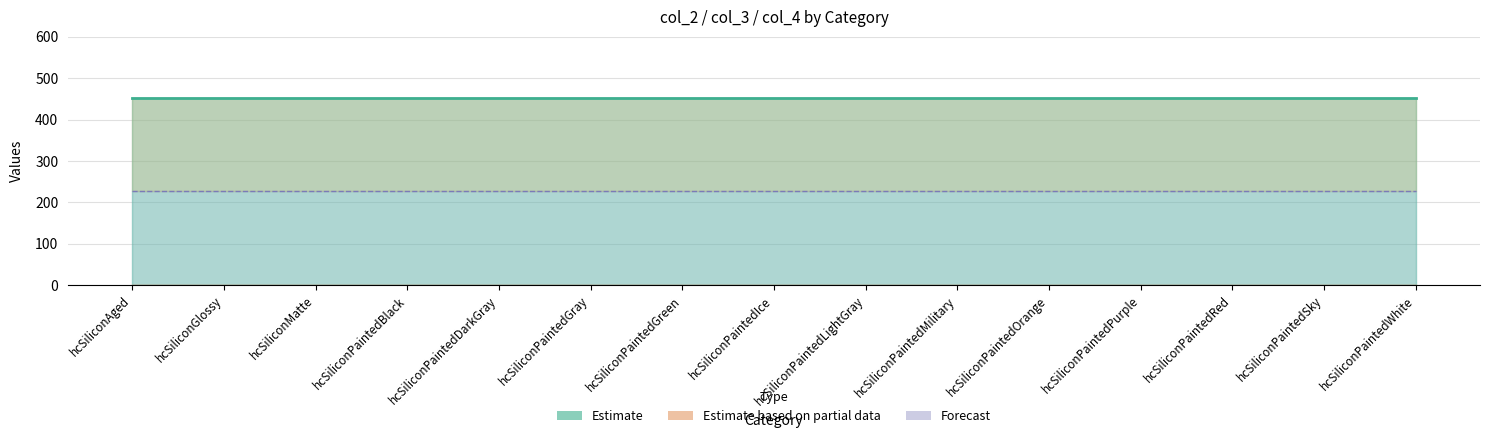

At which category is the sum across all series the highest?

hcSiliconAged